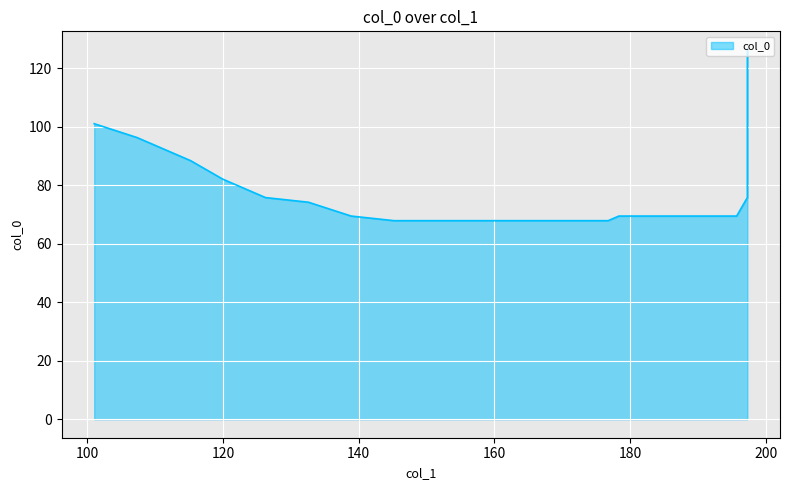

Reading left to right, what are all the values shown in this chart?

197.265625=126.2	197.265625=119.9	197.265625=113.6	197.265625=107.3	197.265625=101.0	197.265625=94.7	197.265625=88.4	197.265625=82.1	197.265625=75.8	195.6875=69.4	189.375=69.4	183.0625=69.4	178.328125=69.4	176.75=67.9	170.4375=67.9	164.125=67.9	157.8125=67.9	151.5=67.9	145.1875=67.9	138.875=69.4	132.5625=74.2	126.25=75.8	119.9375=82.1	115.203125=88.4	113.625=90.0	108.890625=94.7	107.3125=96.3	101.0=101.0